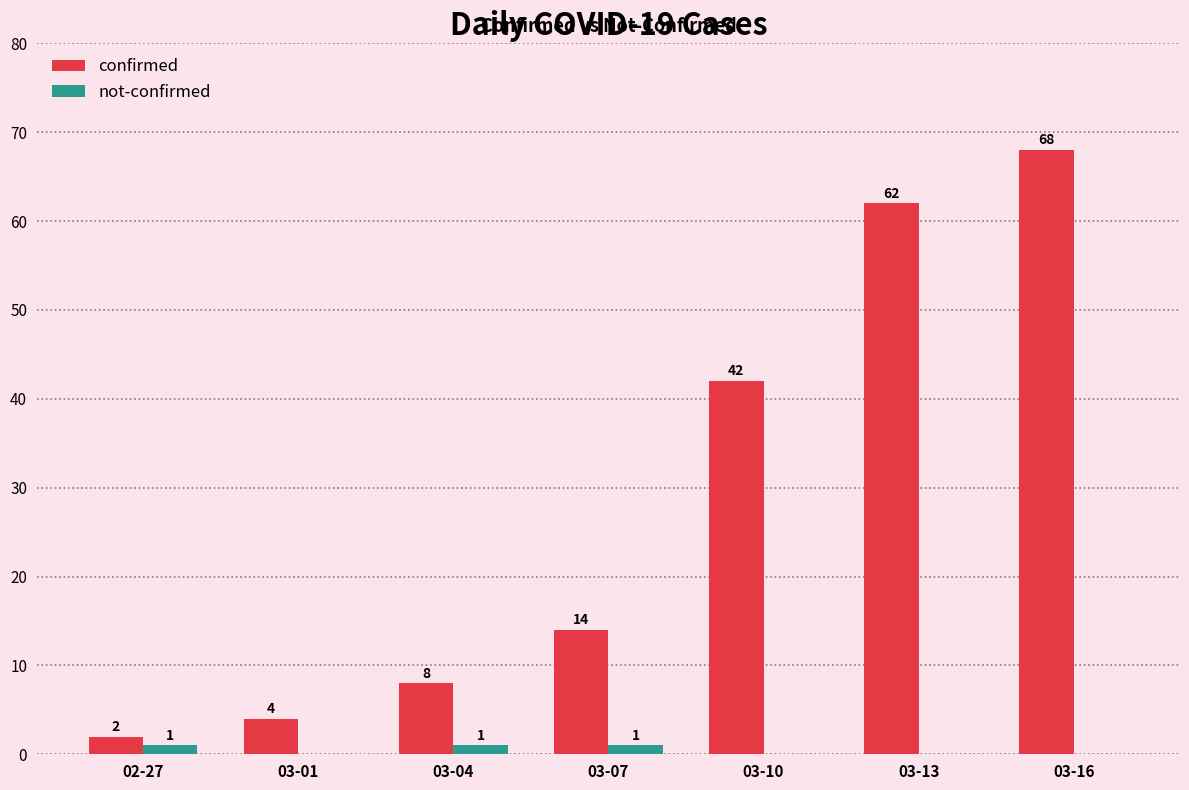

At which category is the sum across all series the highest?

03-16